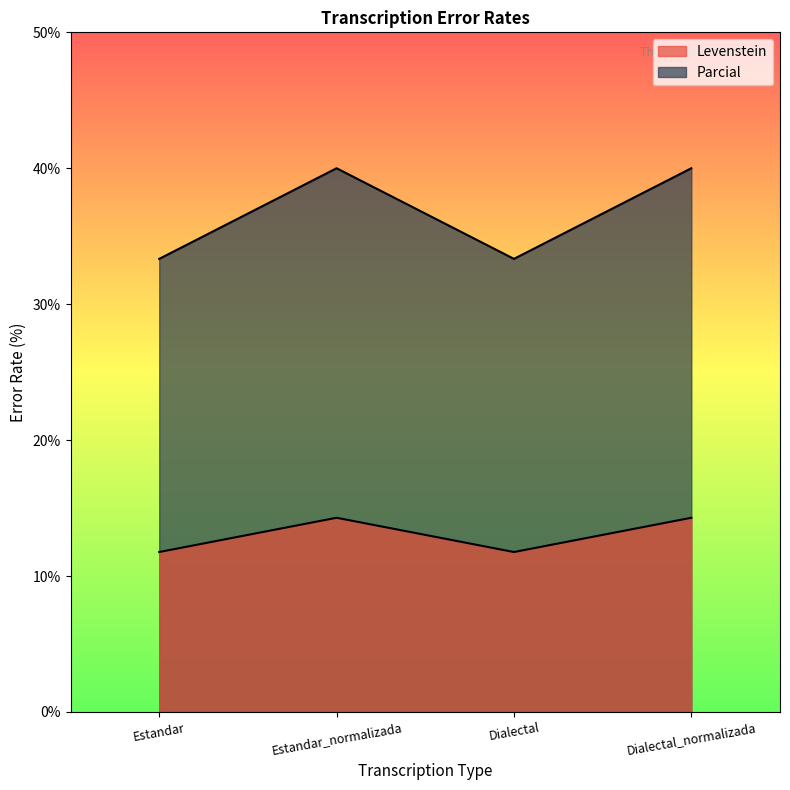

At which category is the sum across all series the highest?

Estandar_normalizada